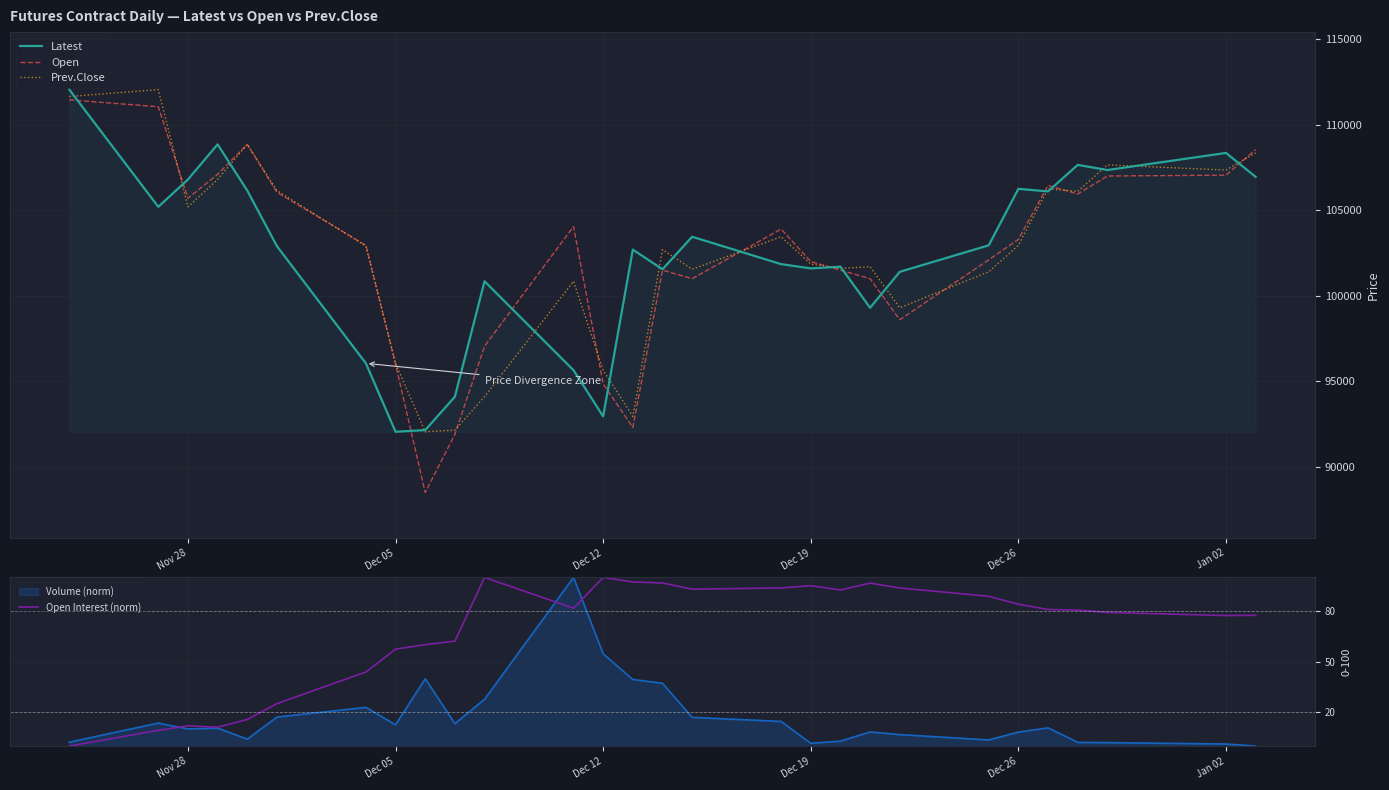

What value does the Open series have at Jan 02?

107050